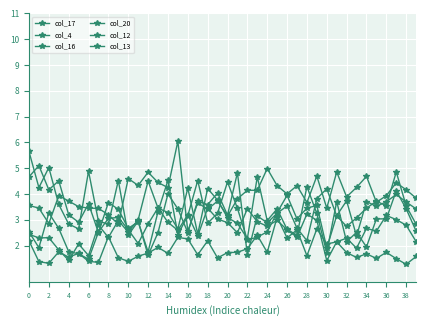

What is the difference between the maximum and minimum values in the col_20 series?

1.2